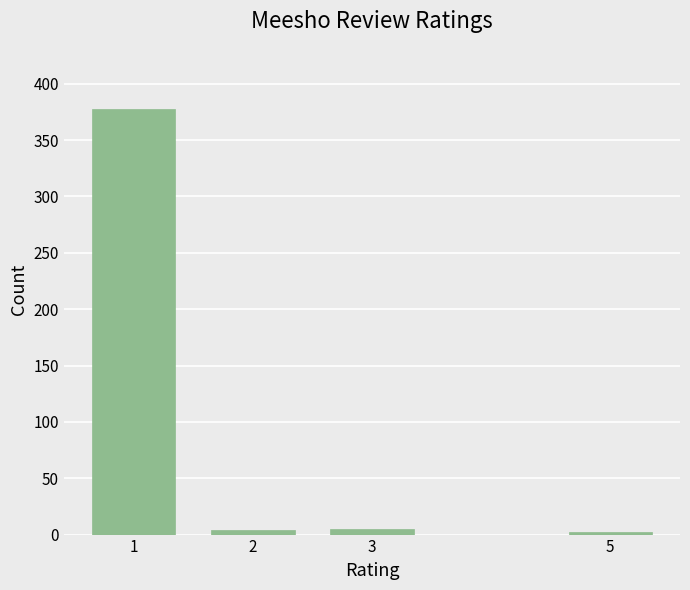

The value at 1 is 678. True or false?

False